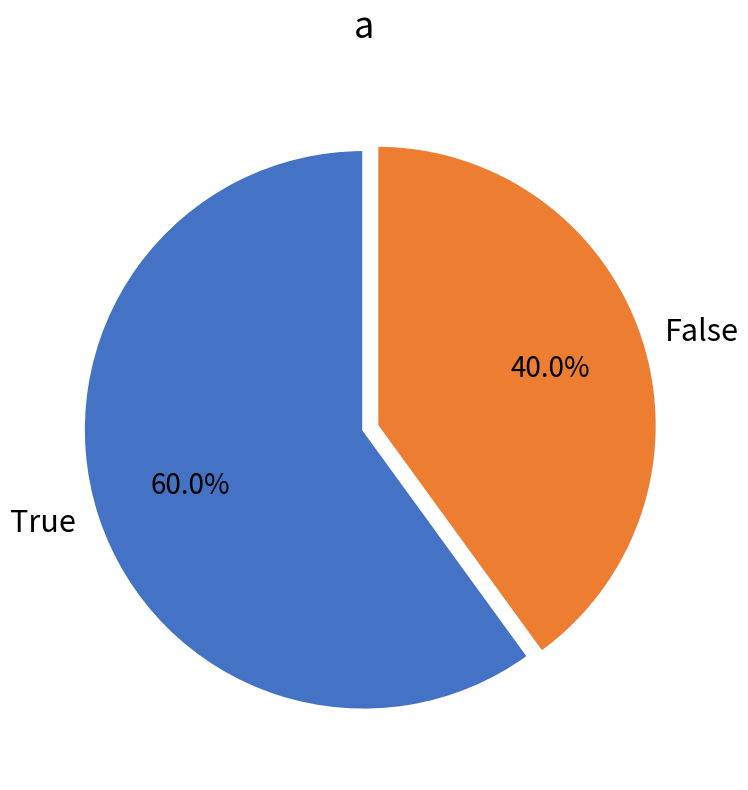

Which slice is the largest?

True